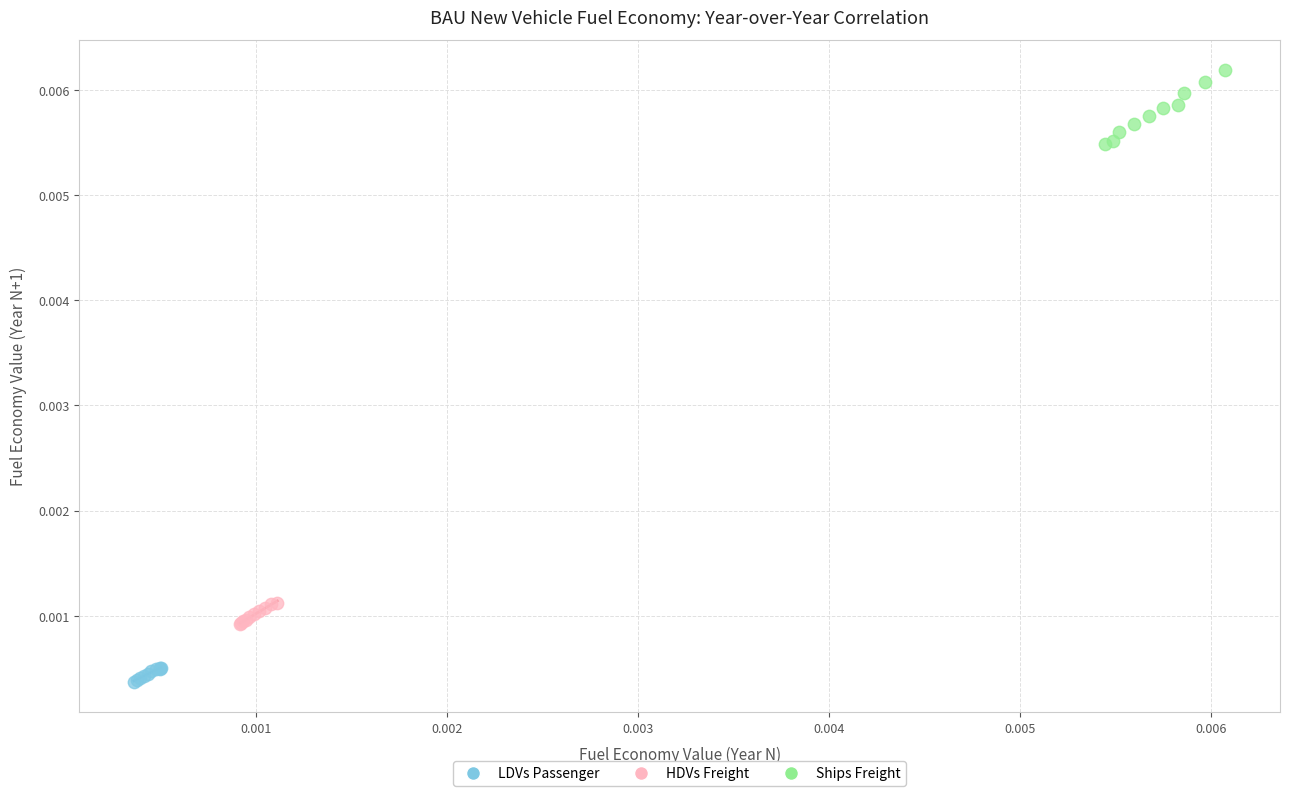

Which series contains the lowest Y value?

LDVs Passenger